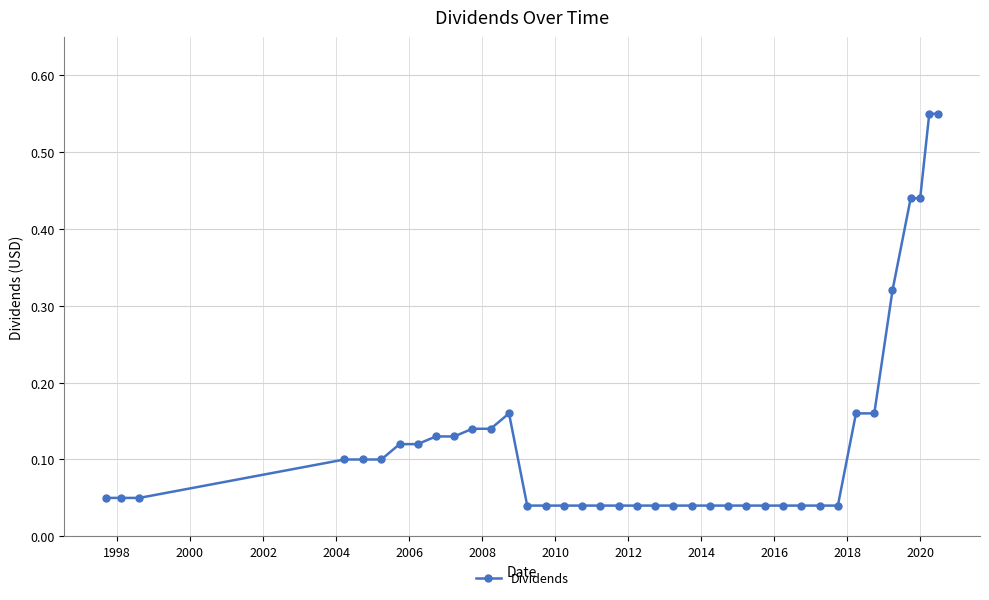

What is the difference between the maximum and minimum values?

0.5